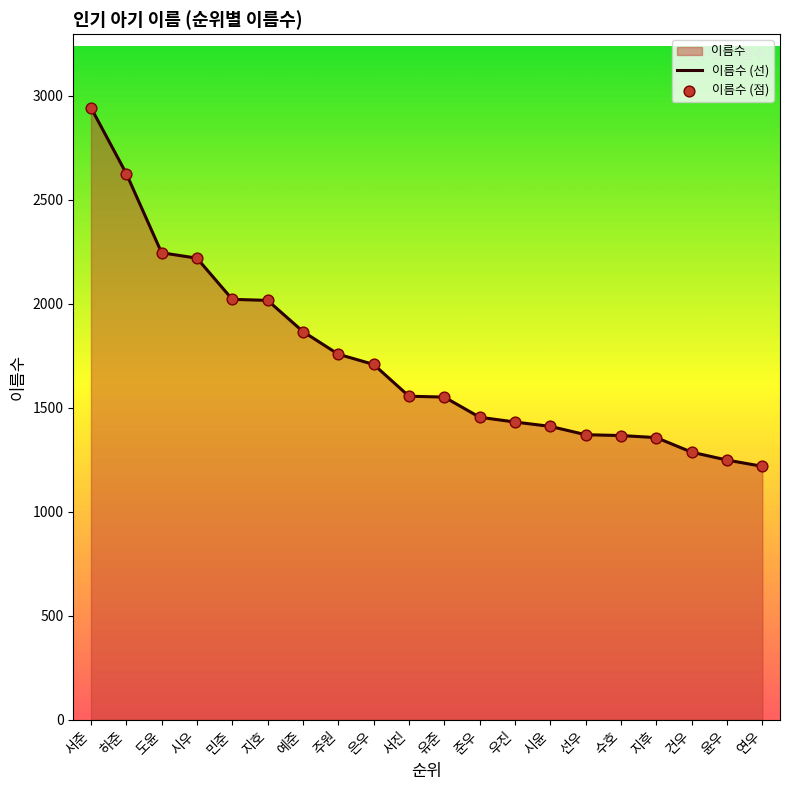

Which series has the largest total across all categories?

이름수 (선)